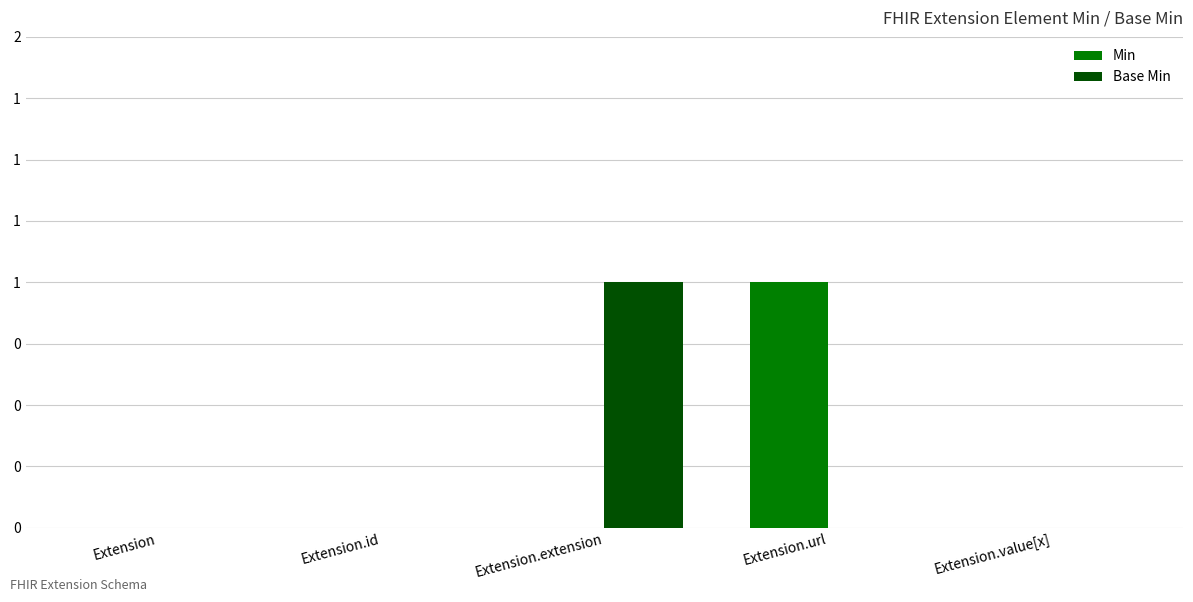

Between Extension and Extension.url, which series saw the biggest shift?

Min